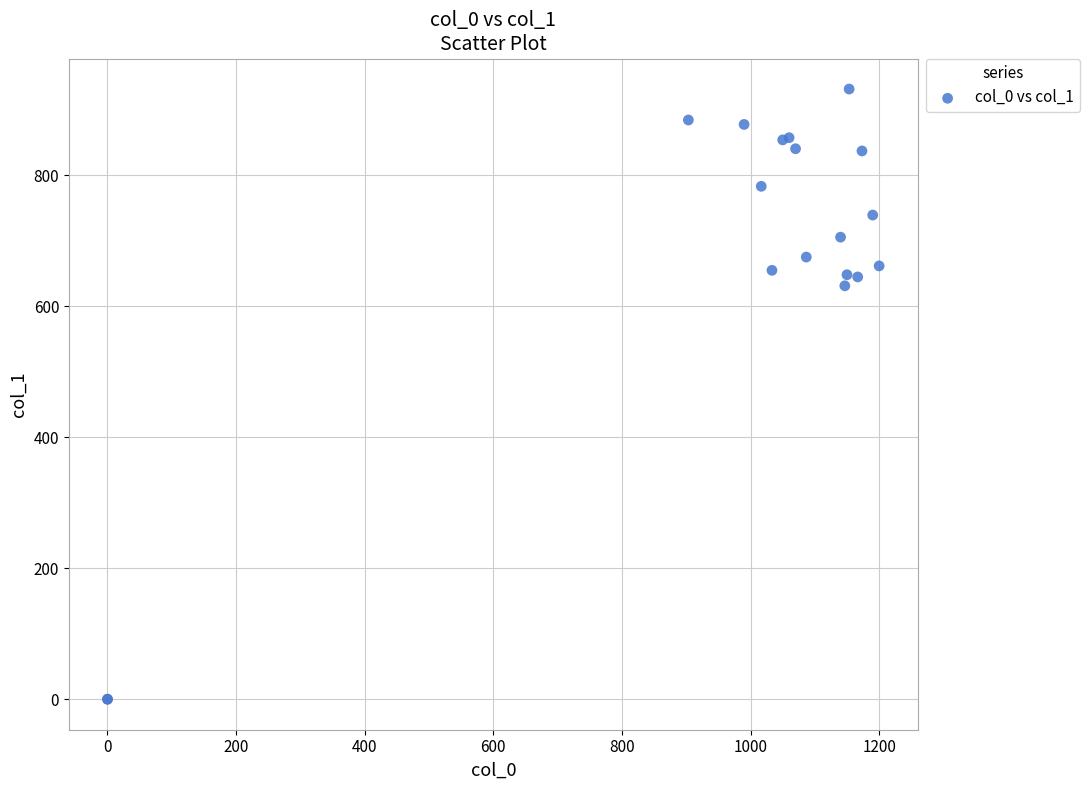

What Y value in the scatter plot is closest to 465?

631.1